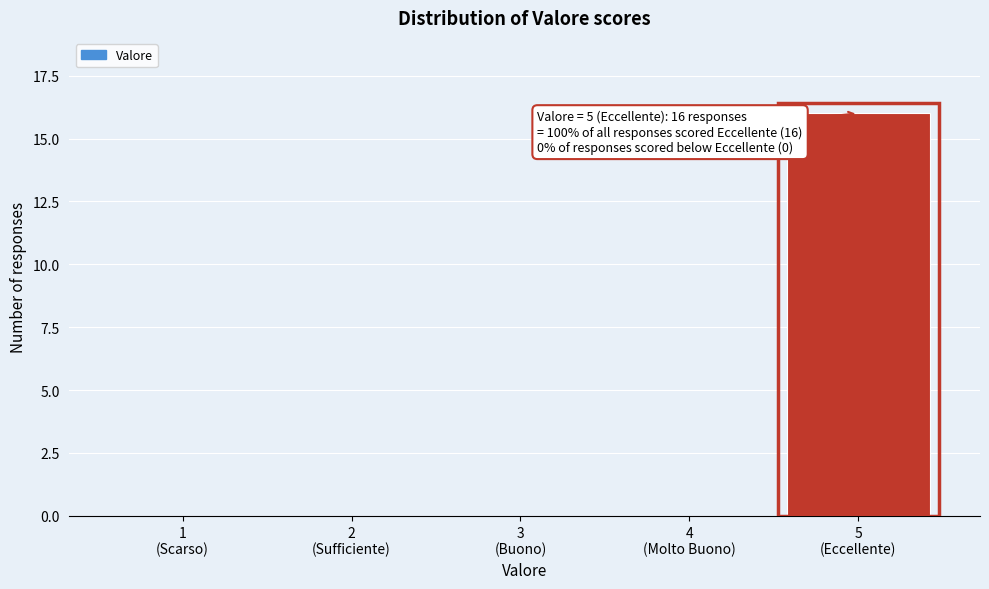

What is the maximum value shown in the chart?

16